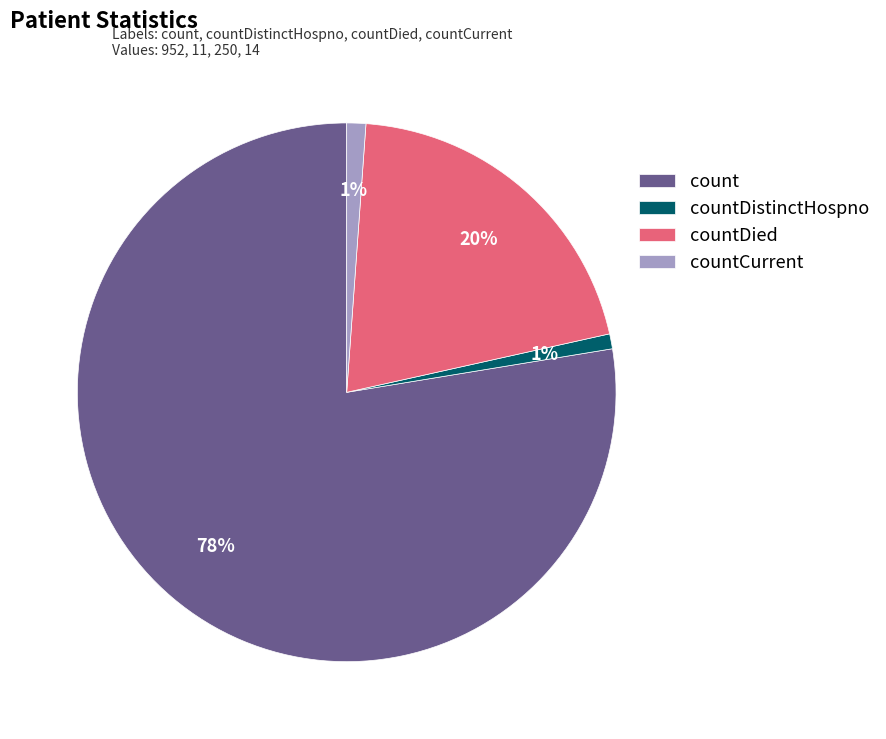

Is it true that countCurrent is 7% of the pie?

False